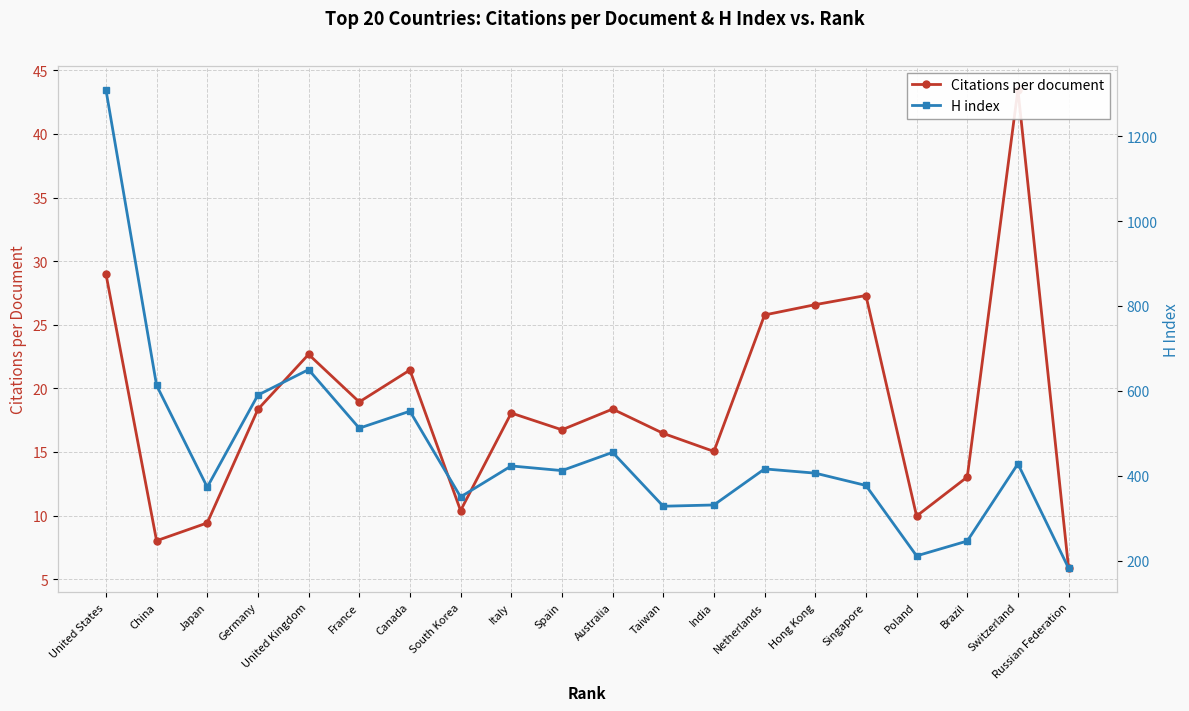

What is the average value of the H index series?

458.2